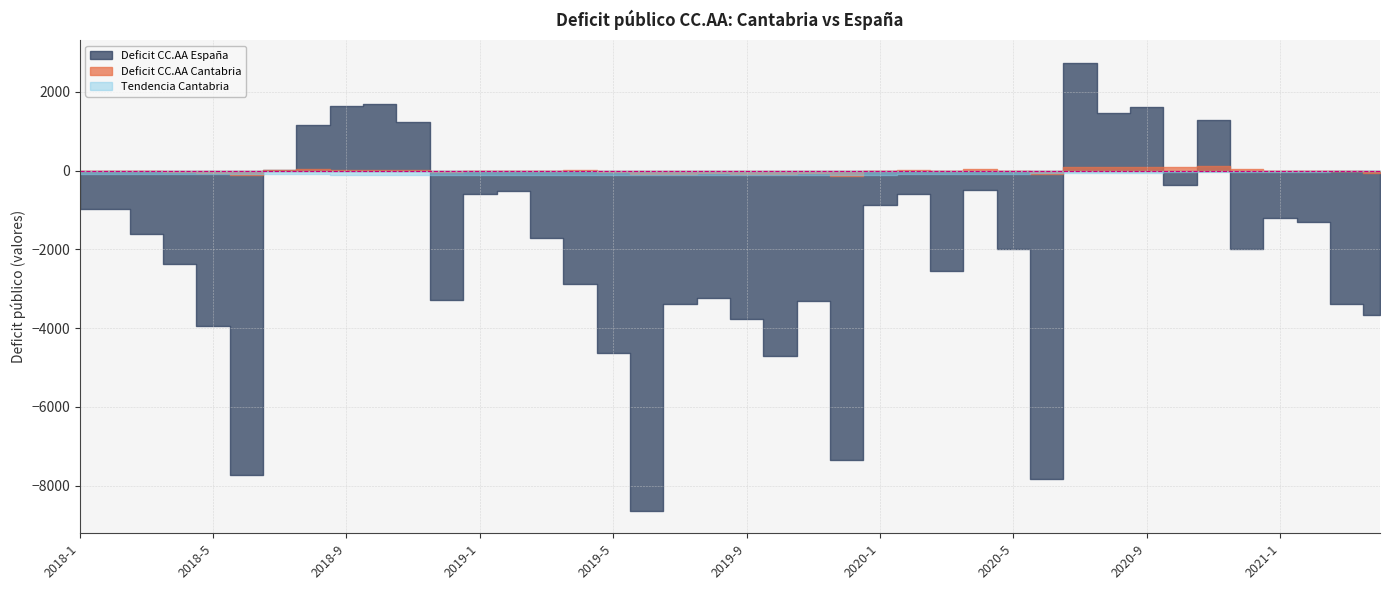

How many lines are shown in the chart?

3